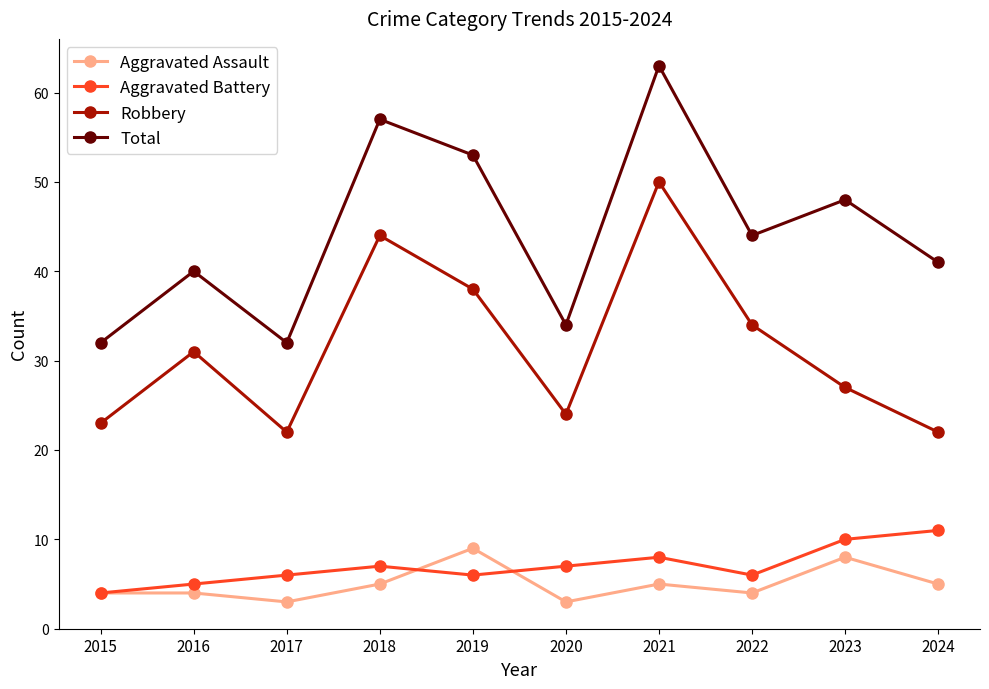

What is the approximate value of Aggravated Assault at 2022?

4